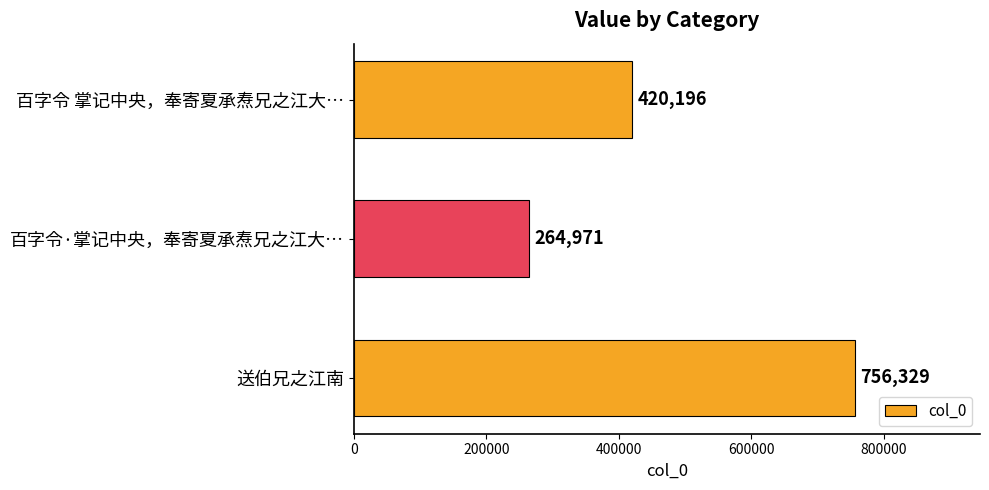

What is the sum of all values?

1441496